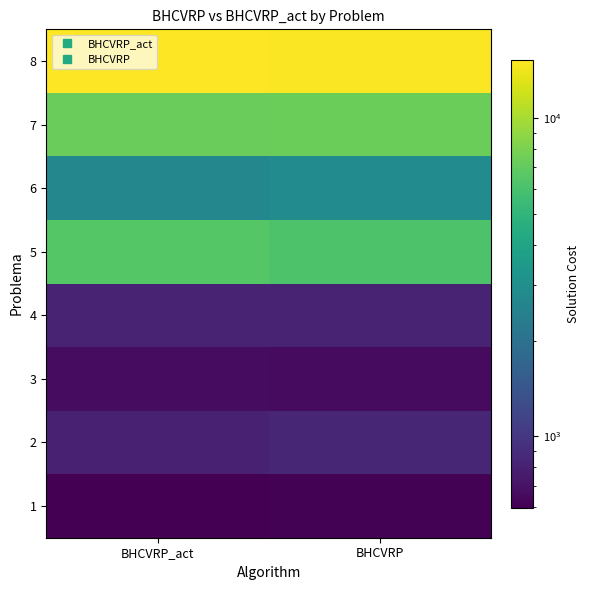

How many series are shown in this chart?

8